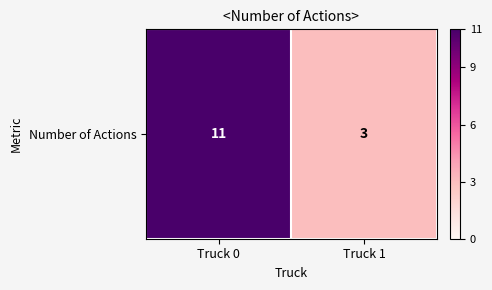

Reading left to right, list all the values displayed in this chart.

11	3